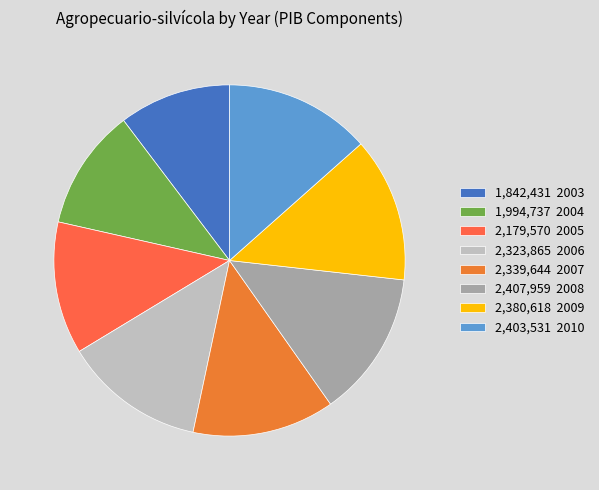

Does any single category account for the majority?

No